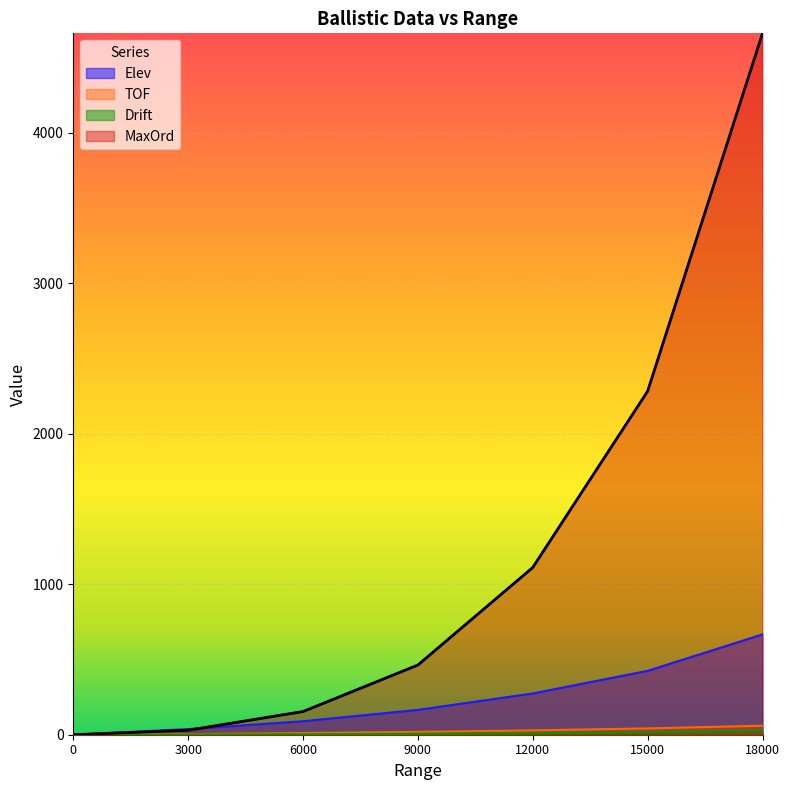

True or false: TOF has more than 1 interior local peaks.

False